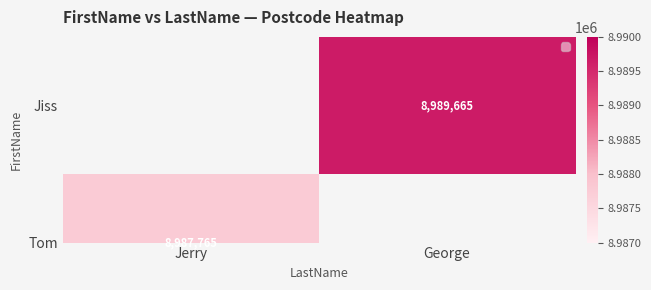

How many data points does each series have?

2